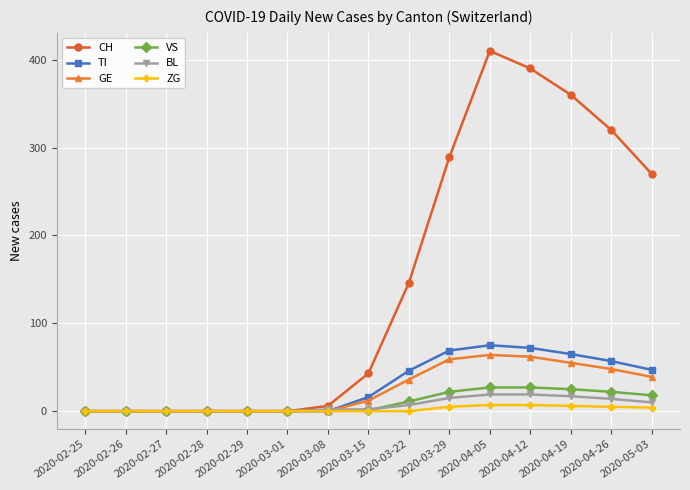

The TI series shows 0 at 2020-02-28. True or false?

True